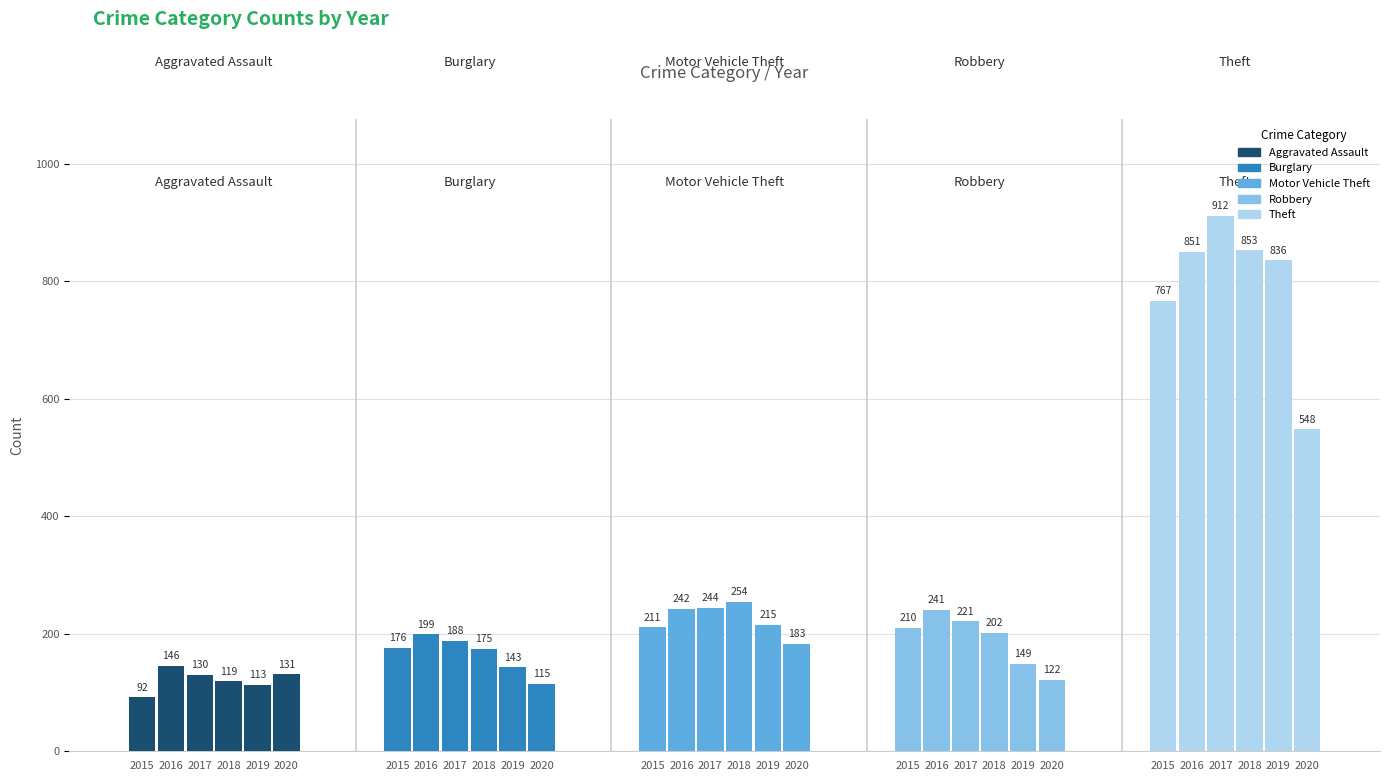

How many data points in Aggravated Assault are above 130?

2